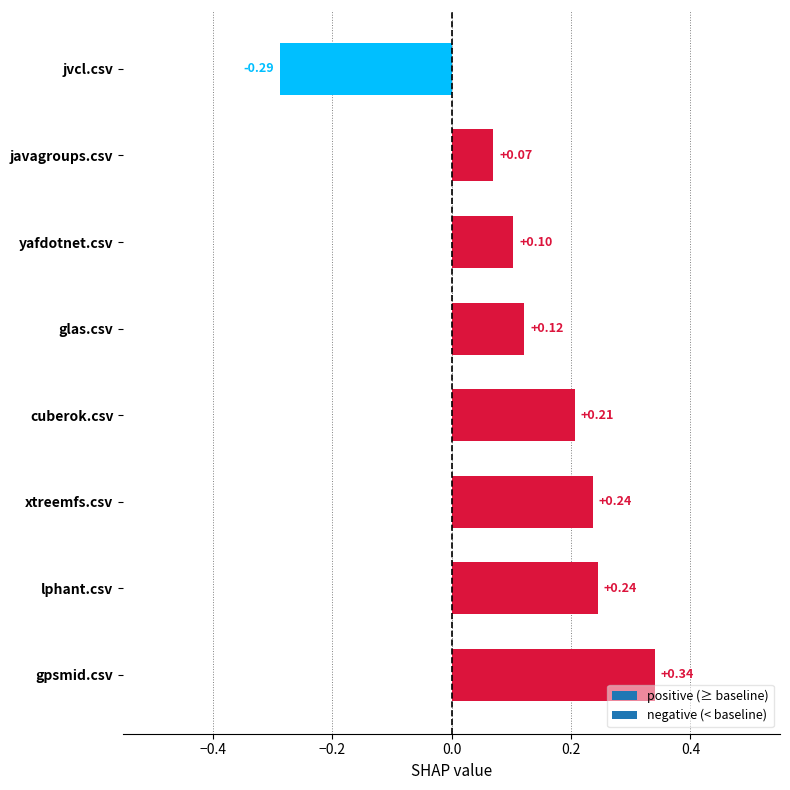

Which has a higher value, jvcl.csv or lphant.csv?

lphant.csv